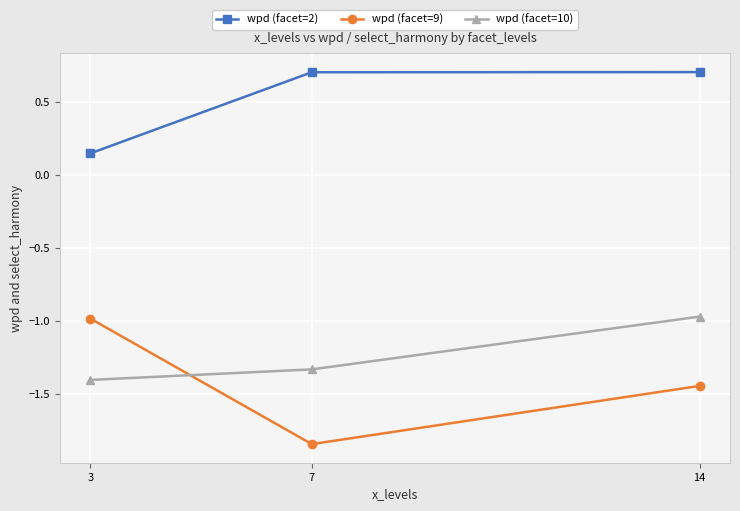

Which series has the widest spread of values?

wpd (facet=9)